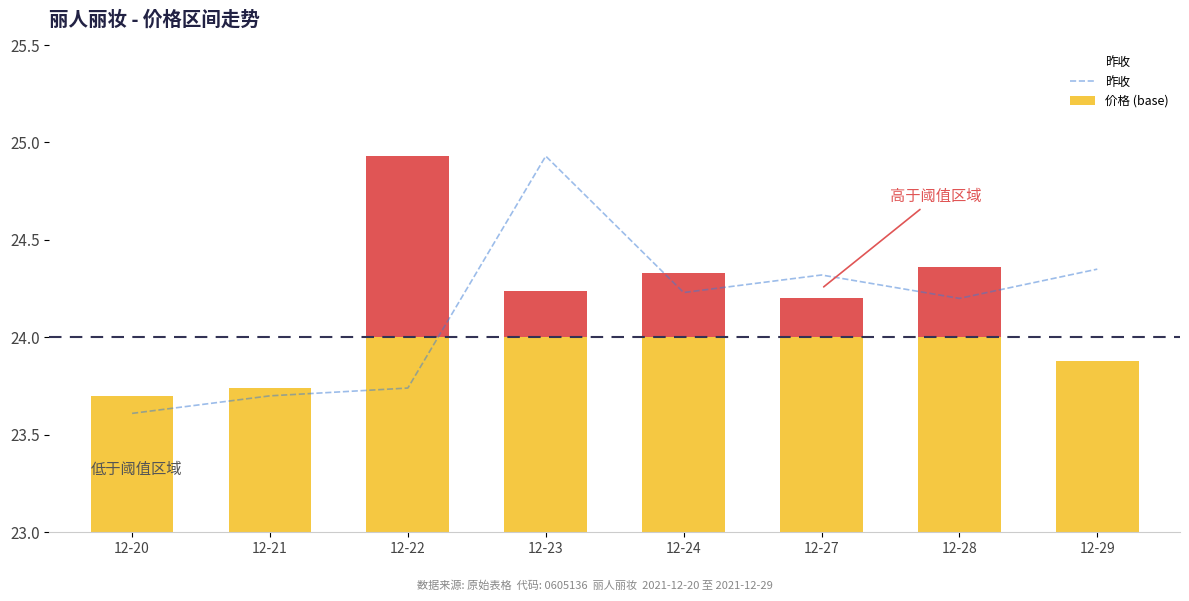

Which label corresponds to the largest value in the chart?

12-23